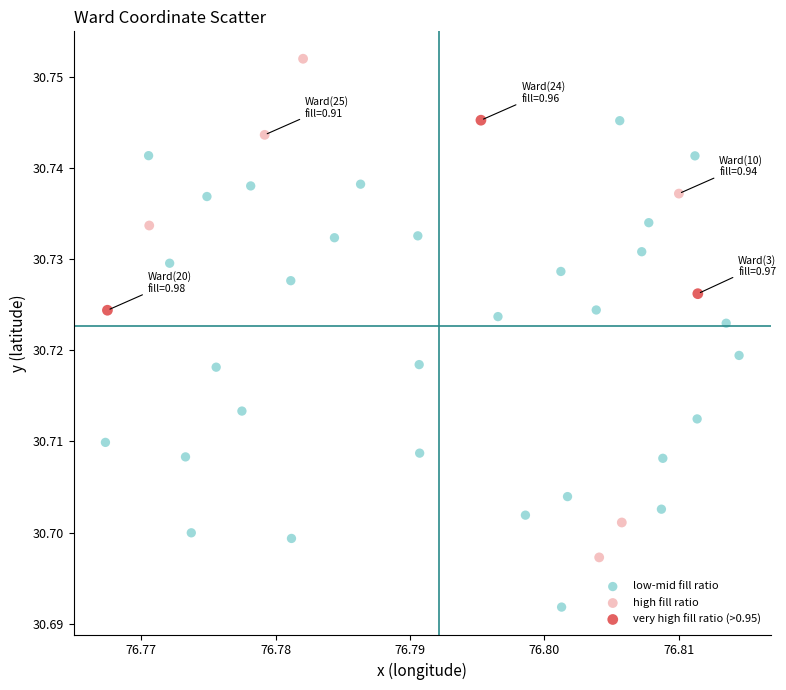

What are all the series names shown in the legend?

low-mid fill ratio, high fill ratio, very high fill ratio (>0.95)